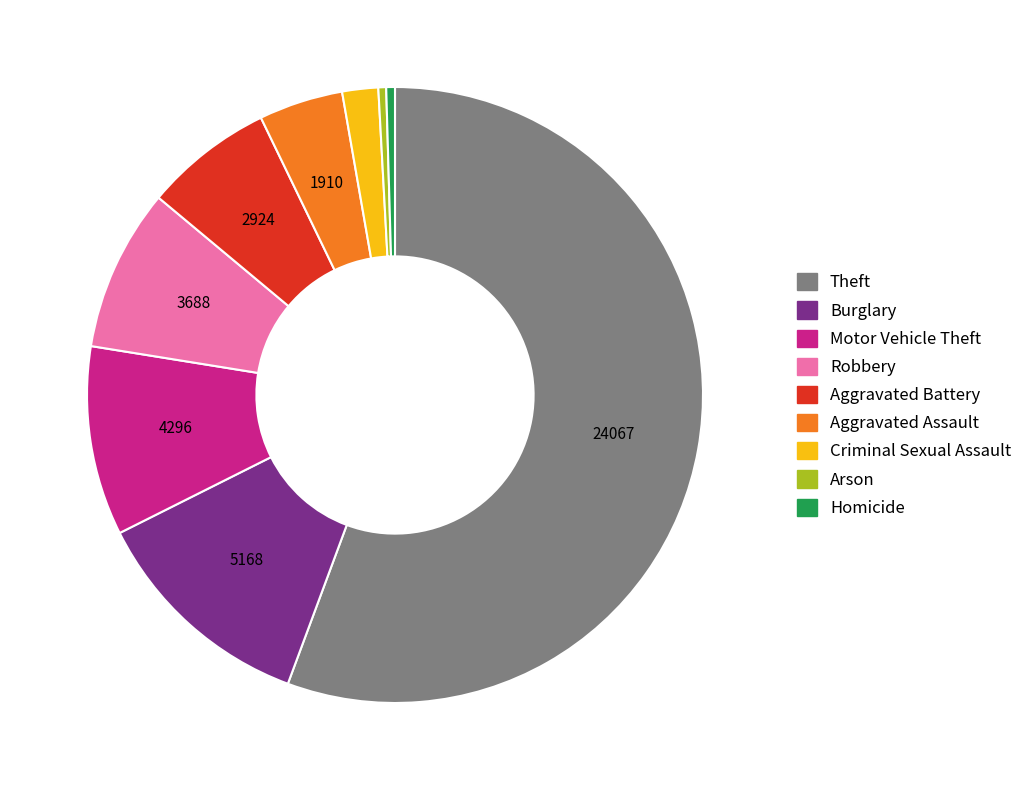

Combined, do Motor Vehicle Theft and Aggravated Assault account for over 50%?

No